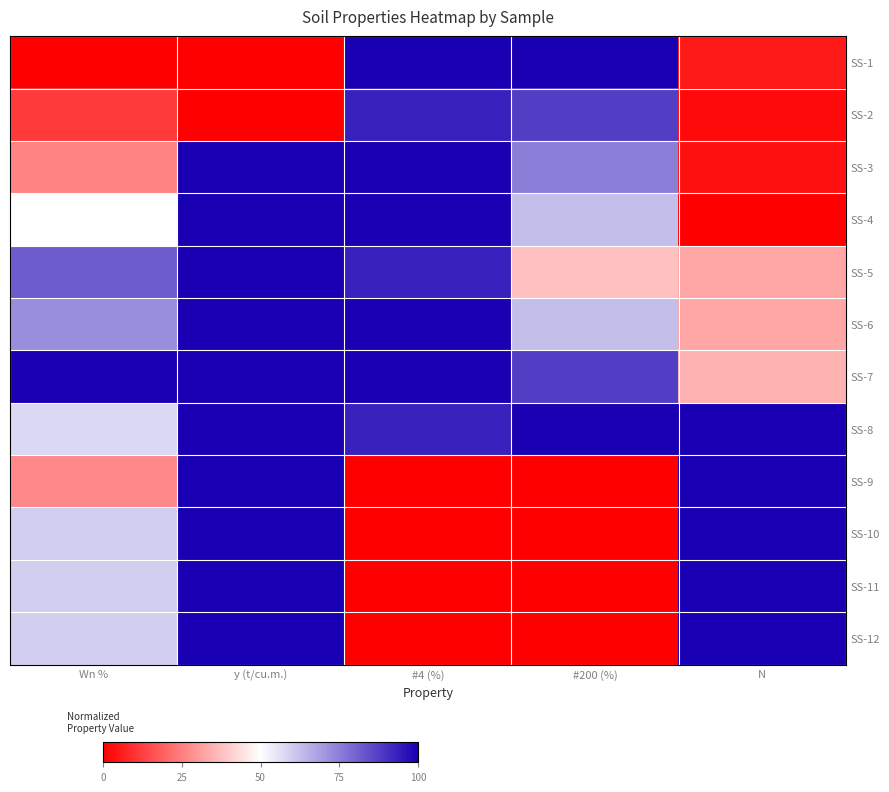

Between N and #4 (%), which is larger?

#4 (%)